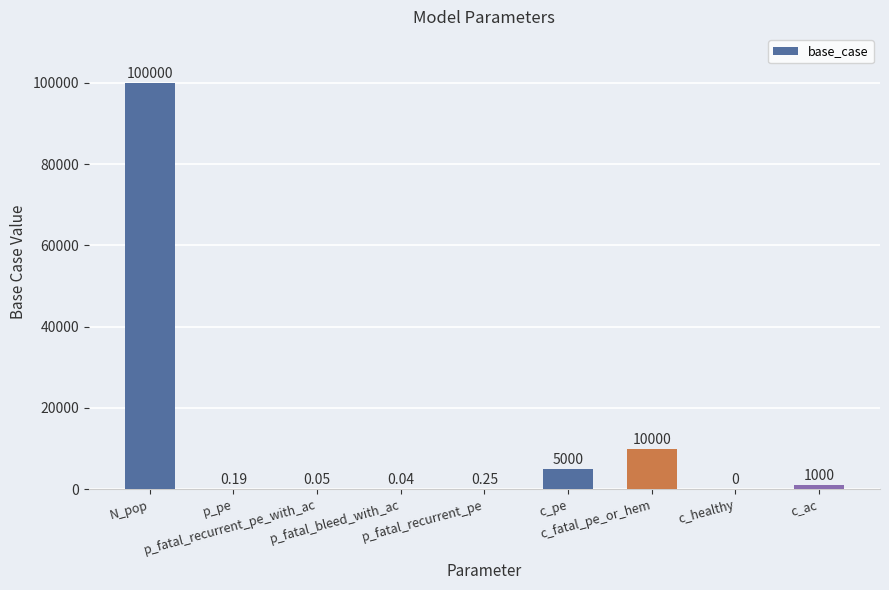

What is the label of the 9th bar from the left?

c_ac